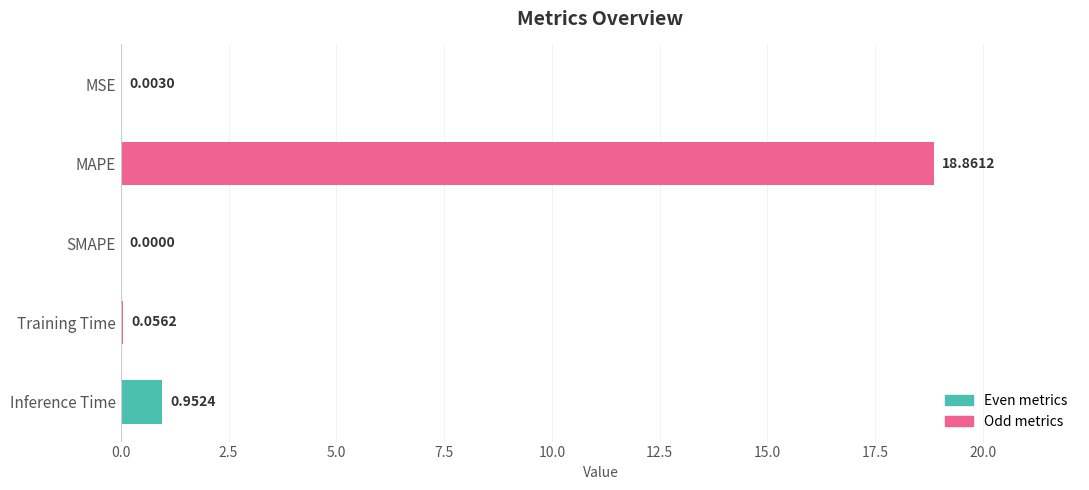

What is the sum of all values?

19.9